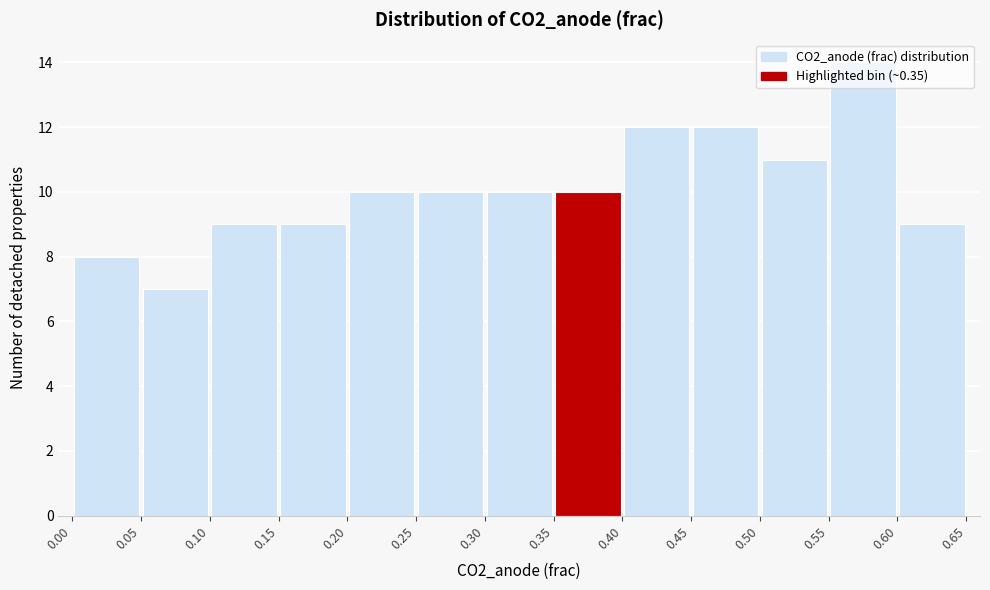

How tall is the bar that spans 0.05 to 0.10 on the x-axis? The values are not printed on the chart, so give them approximately, as read against the axis.

7